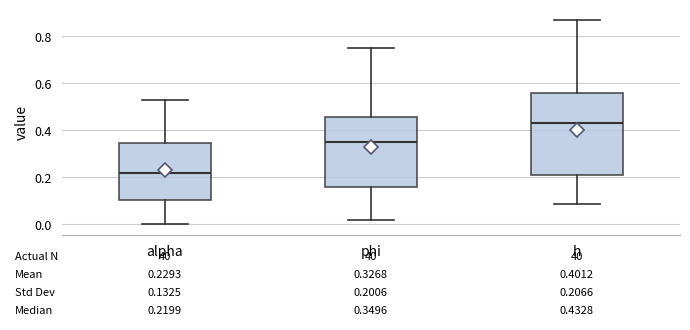

Which box's median line is the lowest?

alpha